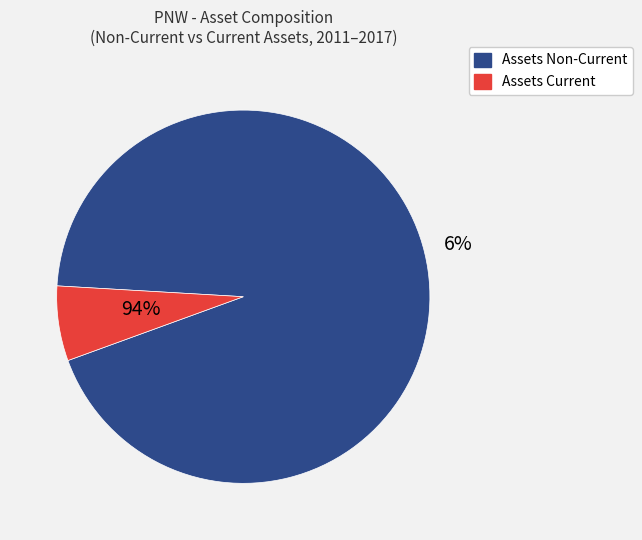

Combined, do 2013 and 2015 account for over 50%?

No